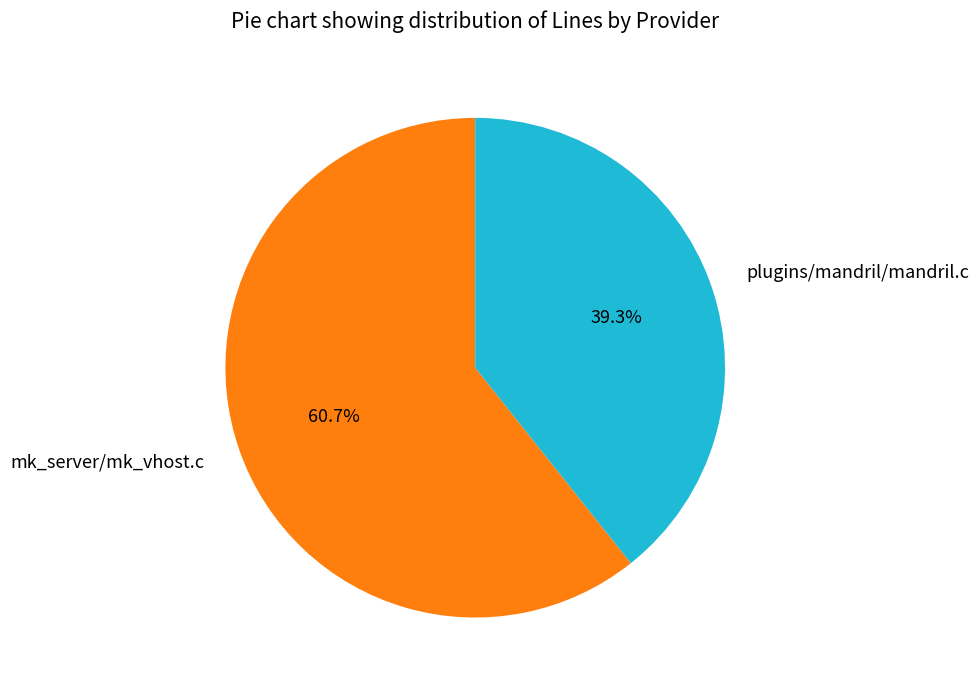

To the nearest percent, what percentage of the pie is mk_server/mk_vhost.c?

61%